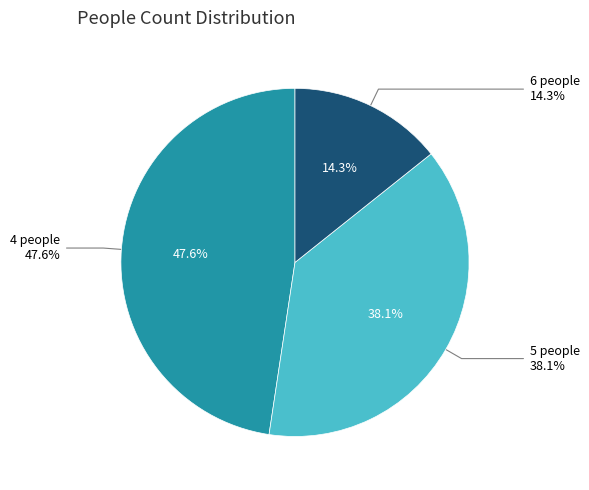

Which category has the biggest portion of the pie?

4 people